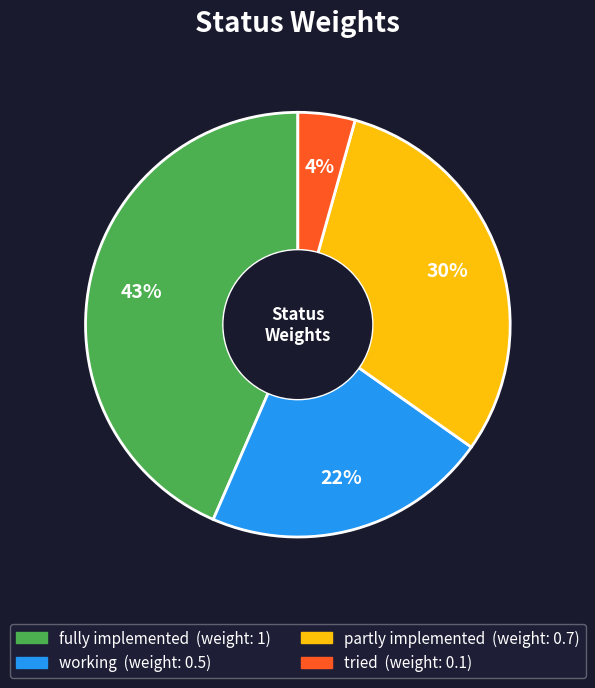

How many slices are in this pie chart?

4